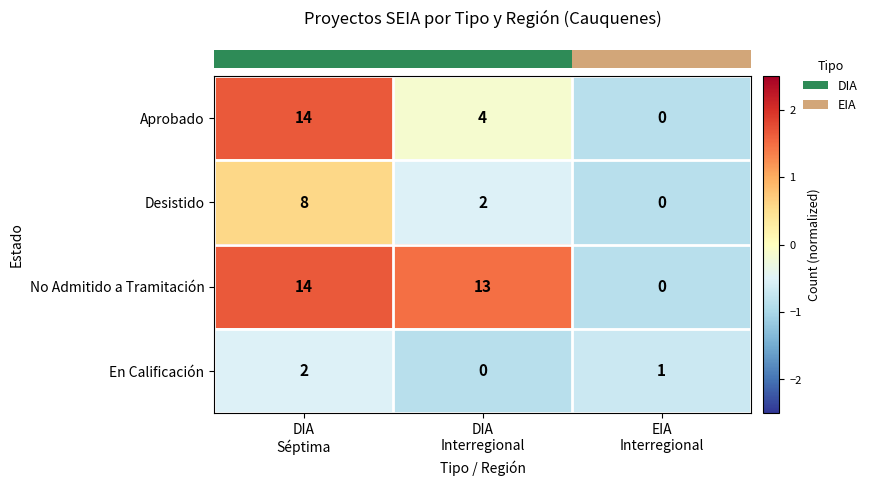

What is the difference between the second highest and minimum values in the No Admitido a Tramitación series?

13